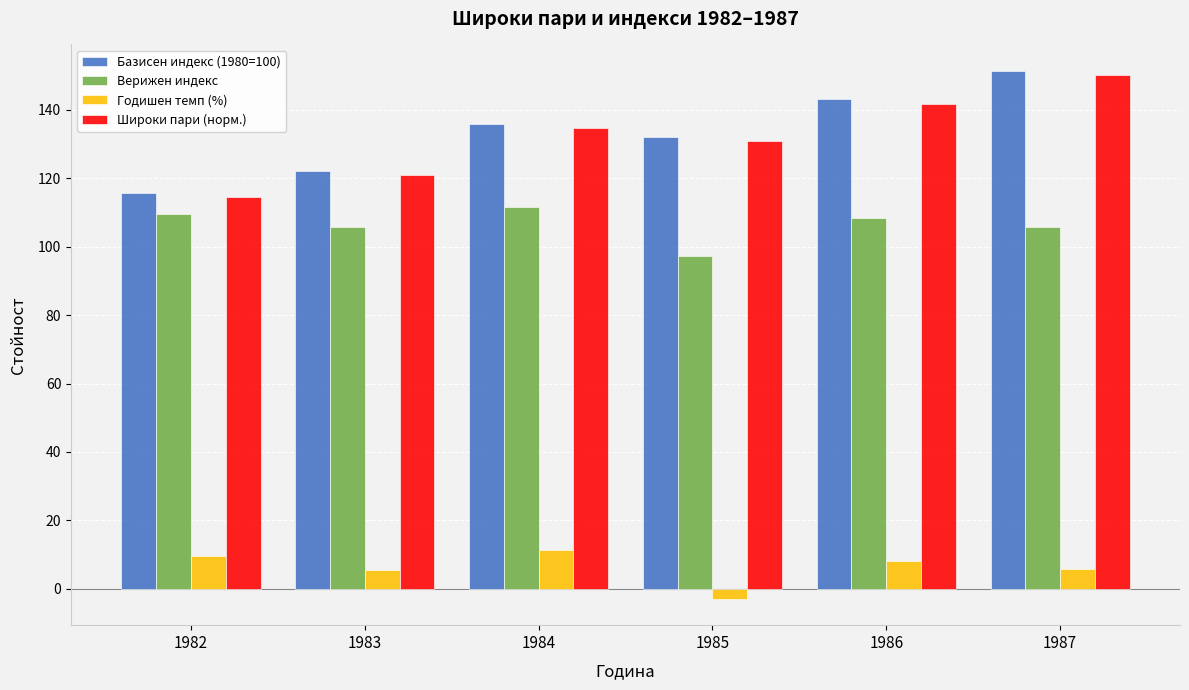

What are all the series names shown in the legend?

Базисен индекс (1980=100), Верижен индекс, Годишен темп (%), Широки пари (норм.)